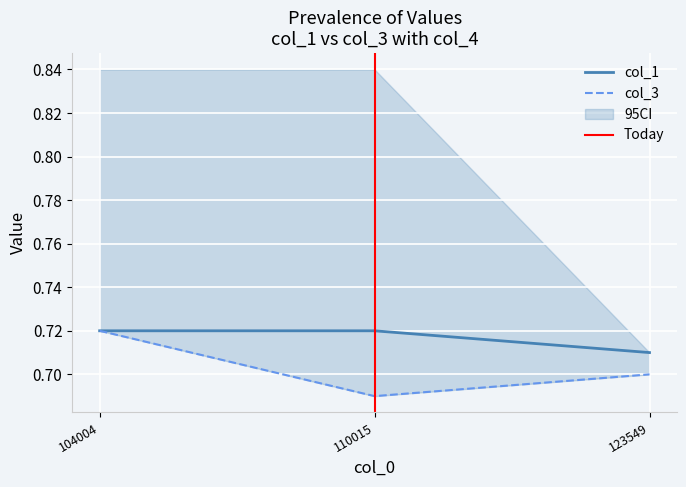

What is the value of the col_3 point at the 2nd from the left?

0.7